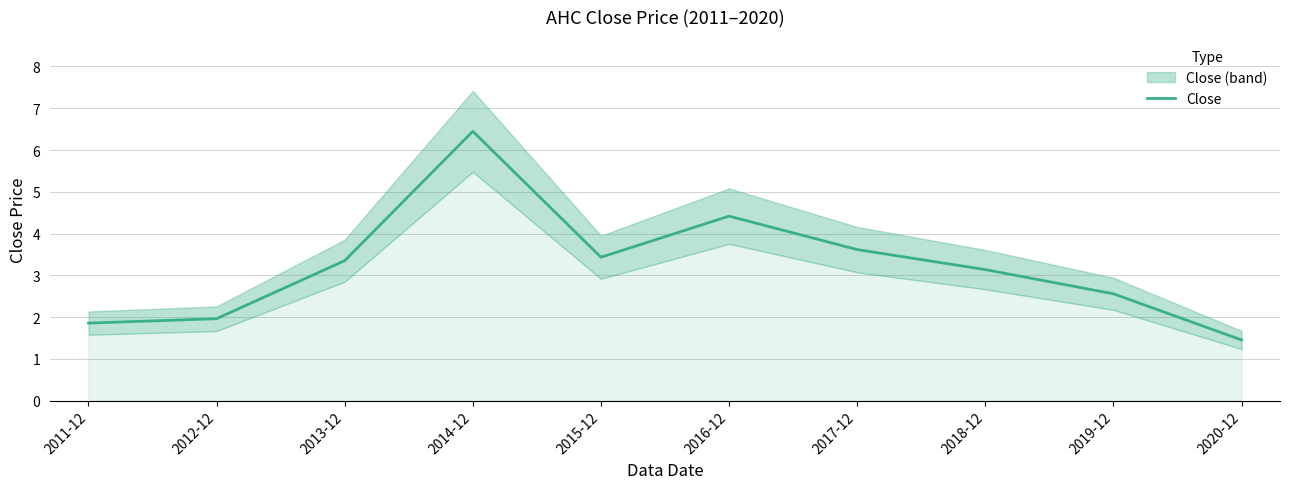

What is the smallest value displayed?

1.5